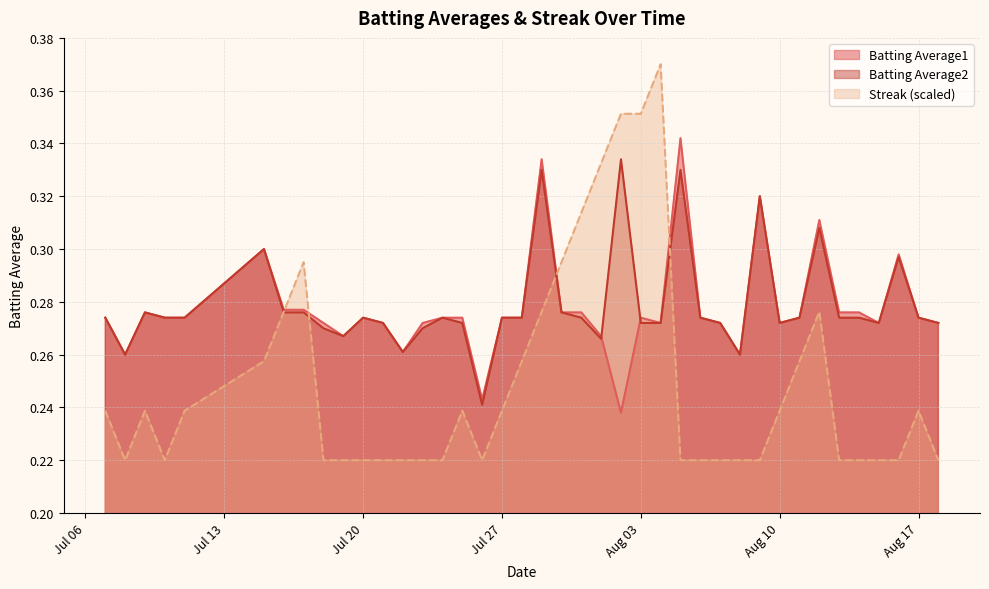

At which category is the sum across all series the highest?

2010-07-29